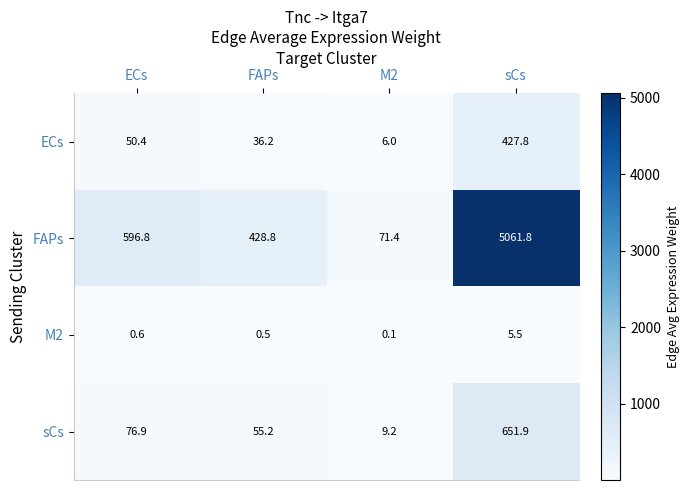

True or false: ECs has a value of 50.4 at ECs.

True